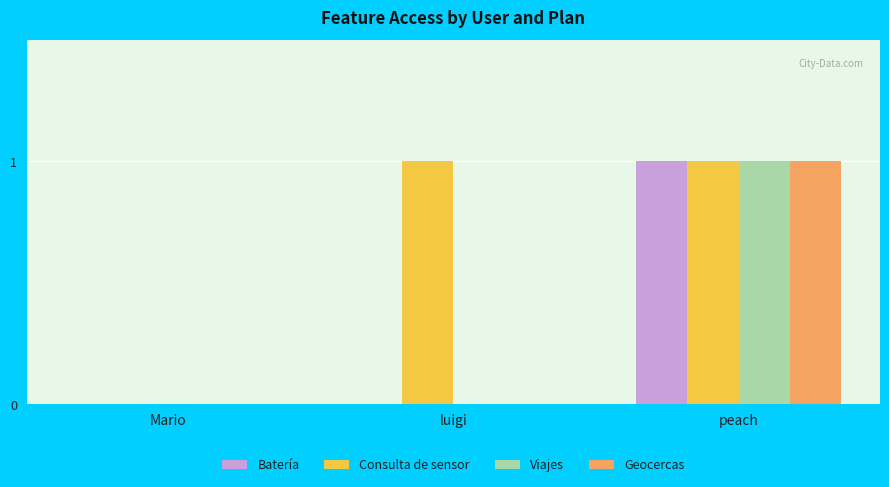

How many categories are shown in the chart?

3